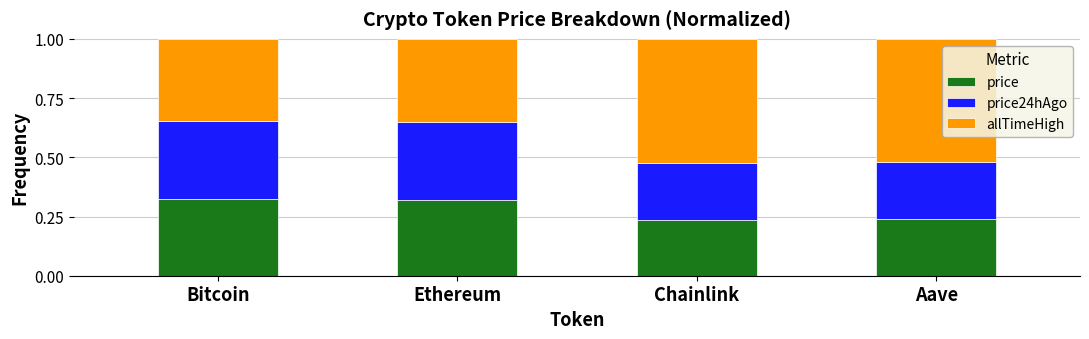

What is the total value across all series at Aave?

1.0